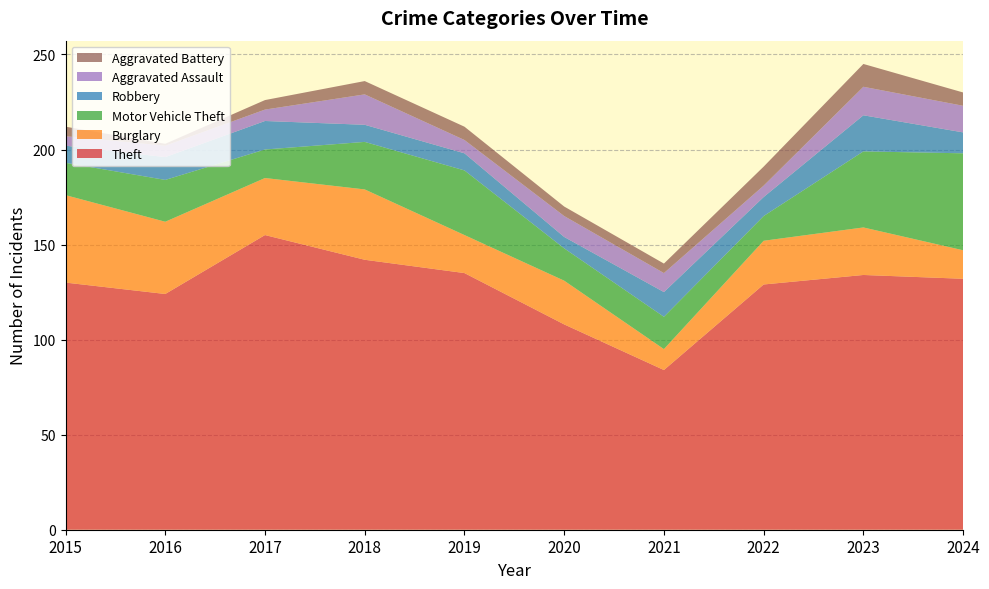

Reading left to right, what are all the values shown in this chart?

Theft: 130	124	155	142	135	108	84	129	134	132
Burglary: 46	38	30	37	20	23	11	23	25	15
Motor Vehicle Theft: 17	22	15	25	34	17	17	13	40	51
Robbery: 9	12	15	9	9	6	13	10	19	11
Aggravated Assault: 5	6	6	16	7	11	10	6	15	14
Aggravated Battery: 5	1	5	7	7	5	5	10	12	7